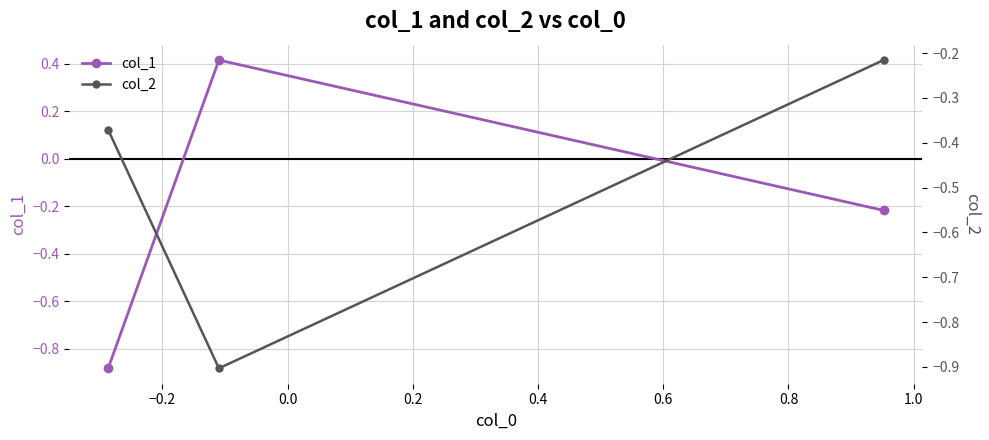

What is the smallest value displayed?

-0.9